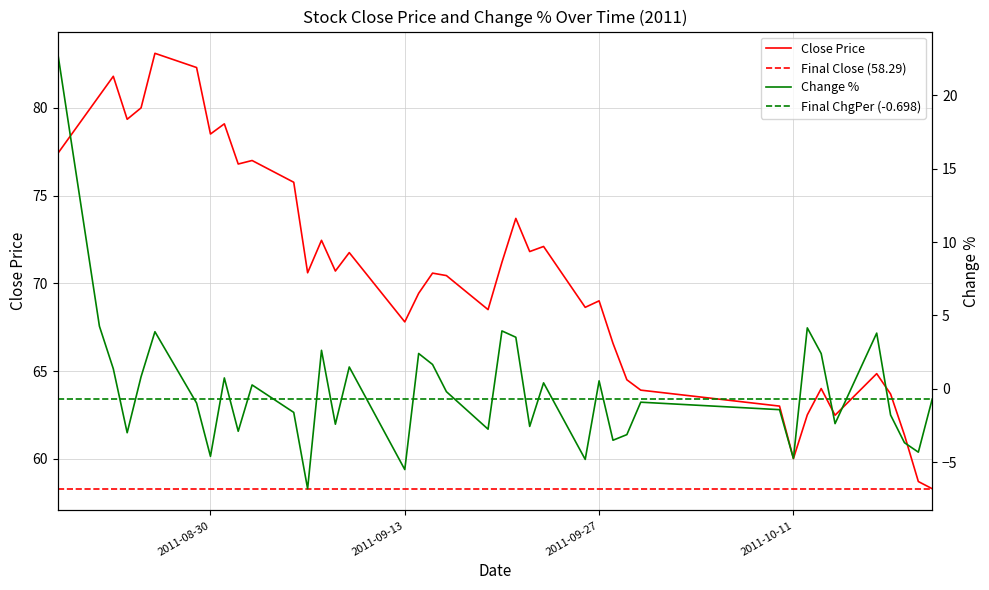

True or false: Close and ChgPer cross at least once.

False